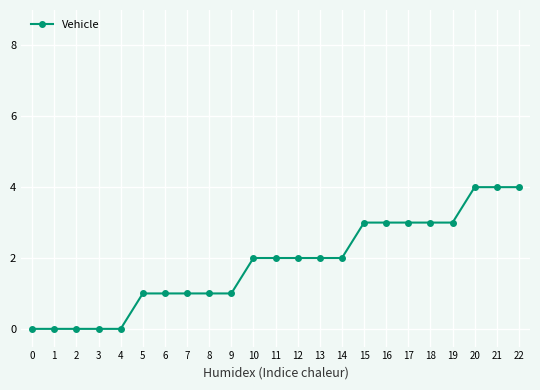

What value does the data have at 10?

2